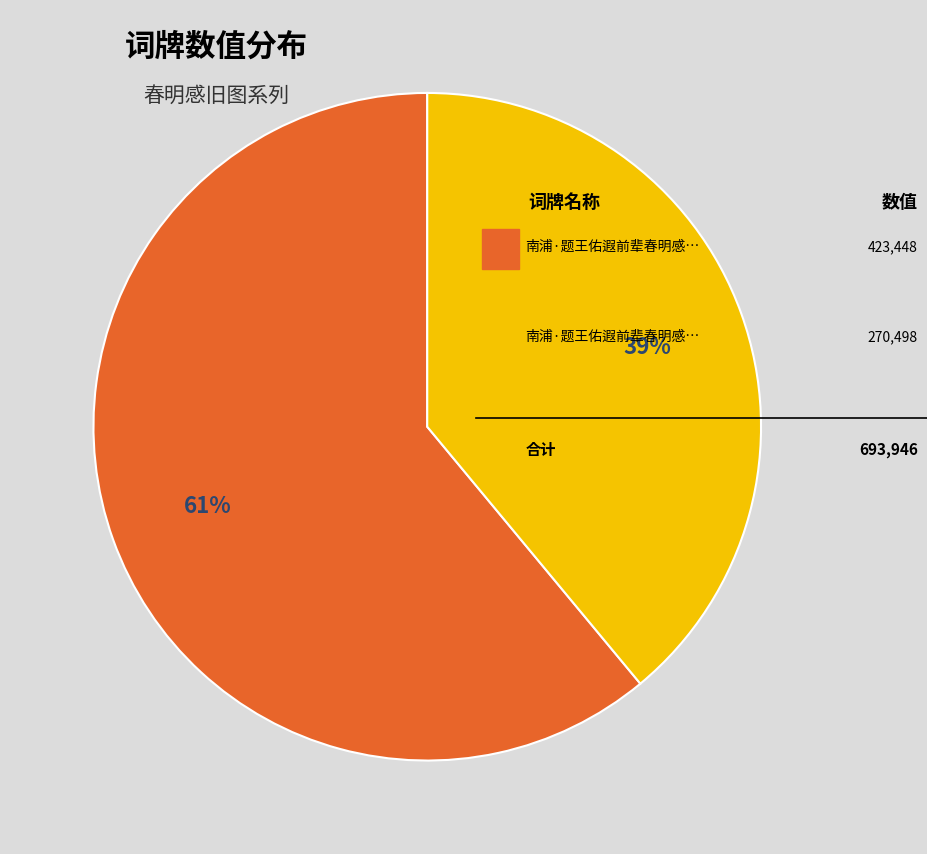

Does any single category account for the majority?

Yes